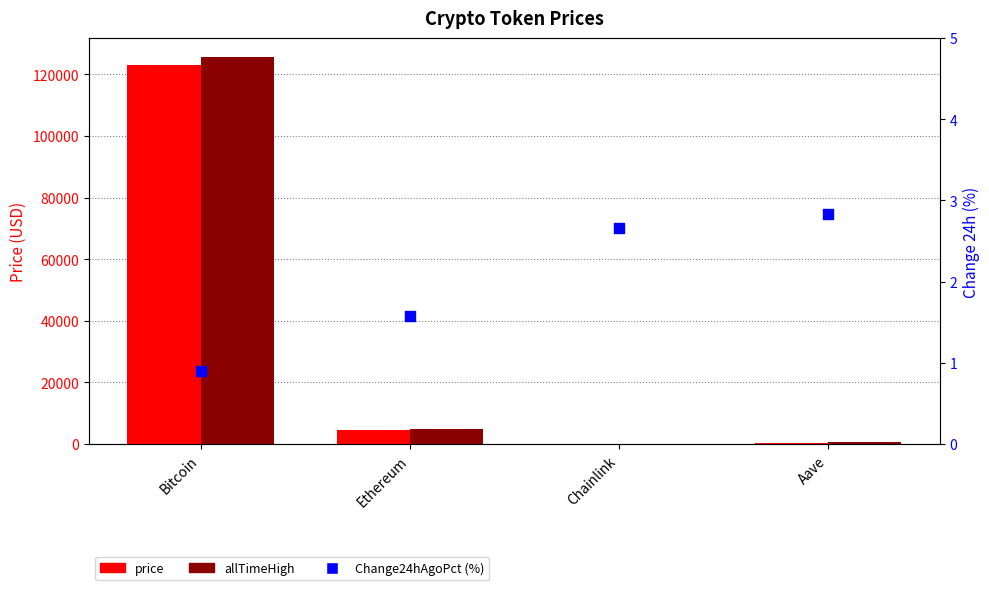

Which series reaches the maximum Y coordinate?

allTimeHigh